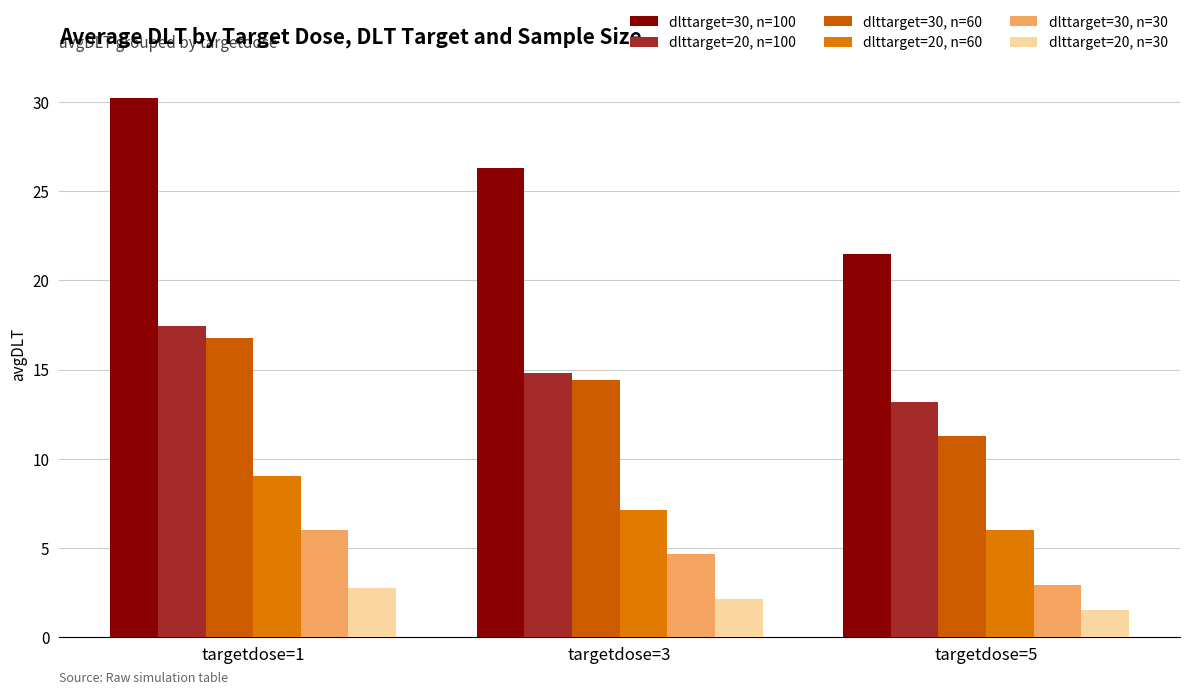

Rank the series by their maximum value, from highest to lowest.

dlttarget=30, n=100, dlttarget=20, n=100, dlttarget=30, n=60, dlttarget=20, n=60, dlttarget=30, n=30, dlttarget=20, n=30